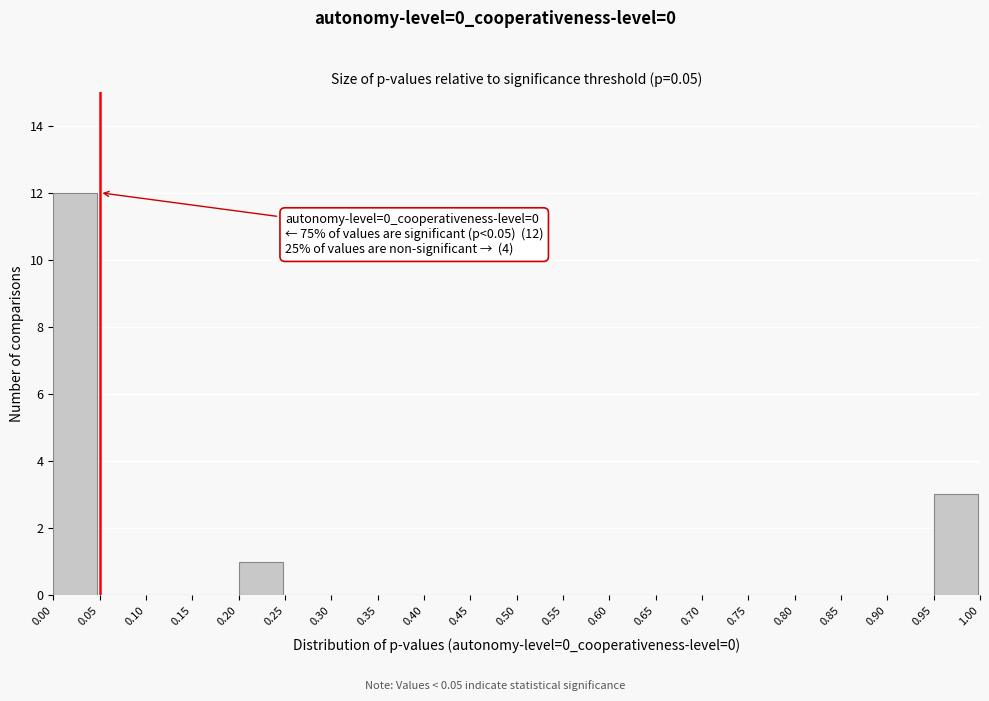

Over which range of the x-axis is the bar tallest?

0.00 to 0.05